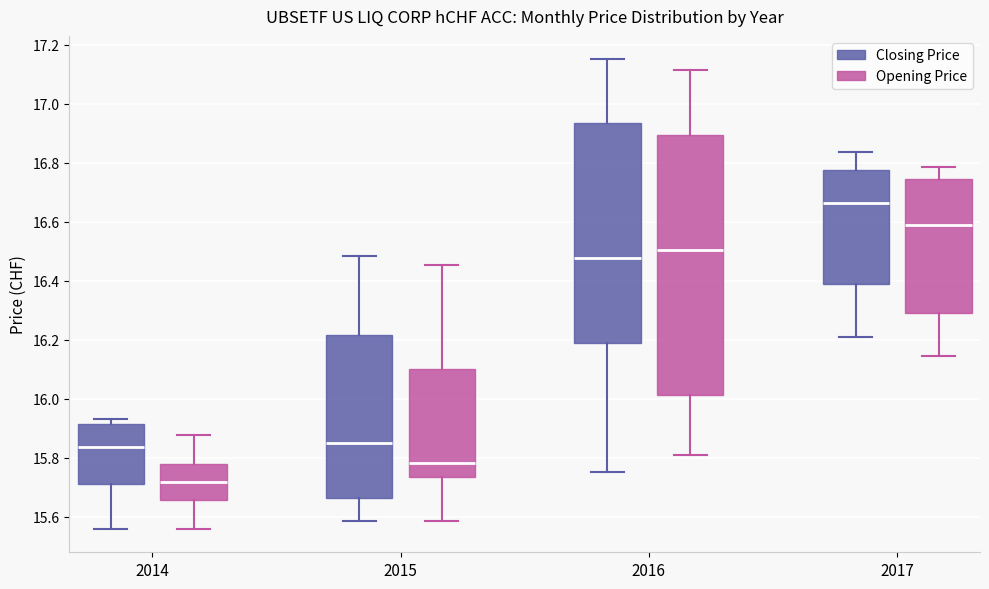

Which box's median line is the highest?

2017 (Closing Price)